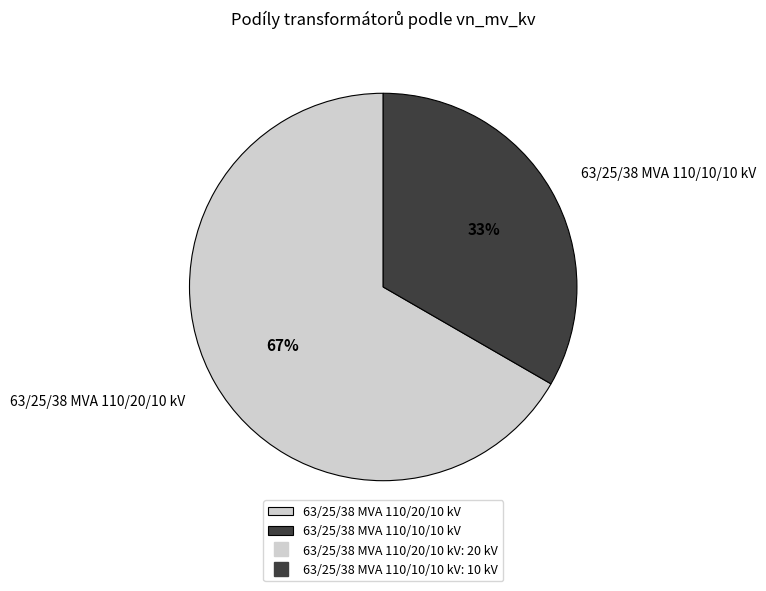

Approximately how many times larger is the value at 63/25/38 MVA 110/20/10 kV compared to 63/25/38 MVA 110/10/10 kV?

2.0